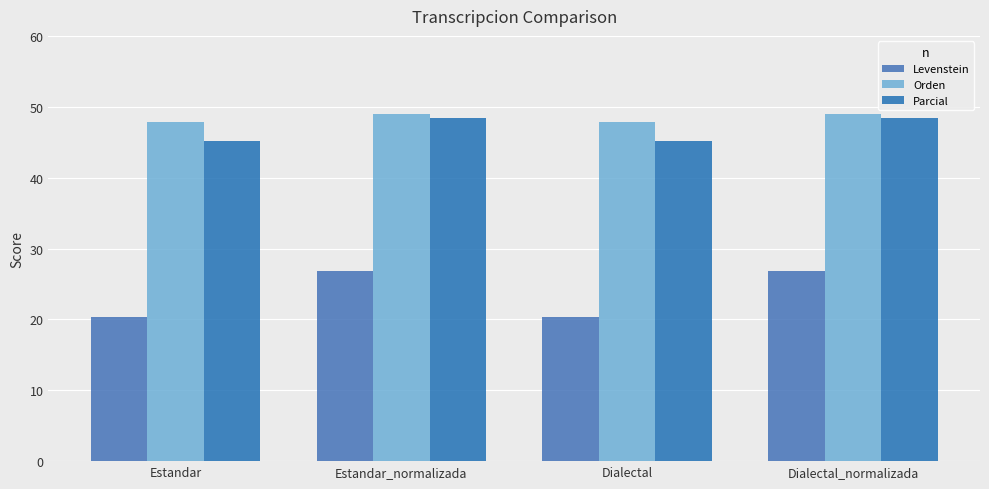

What is the minimum value shown in the chart?

20.4